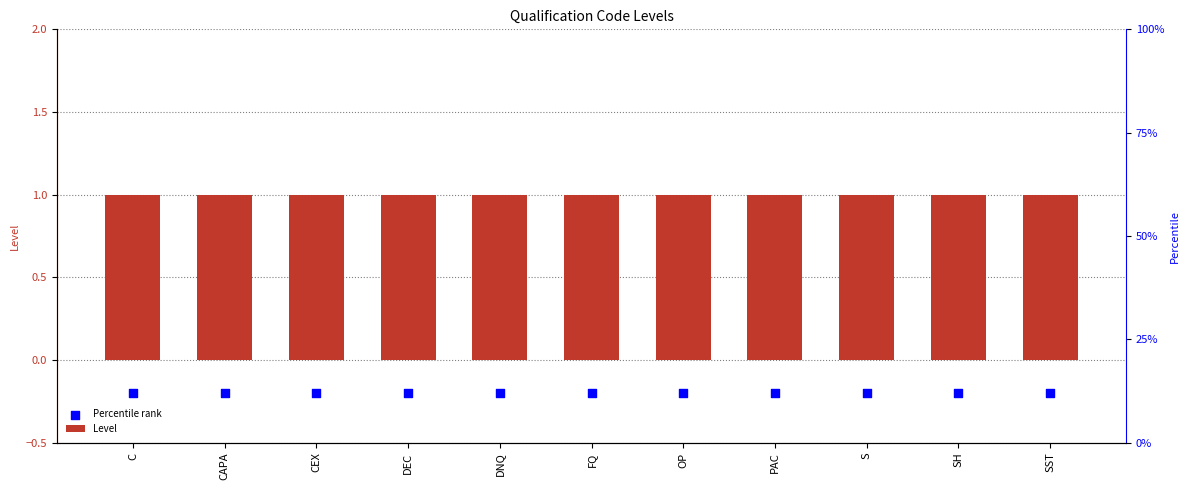

Which series has the widest spread of Y values?

Level